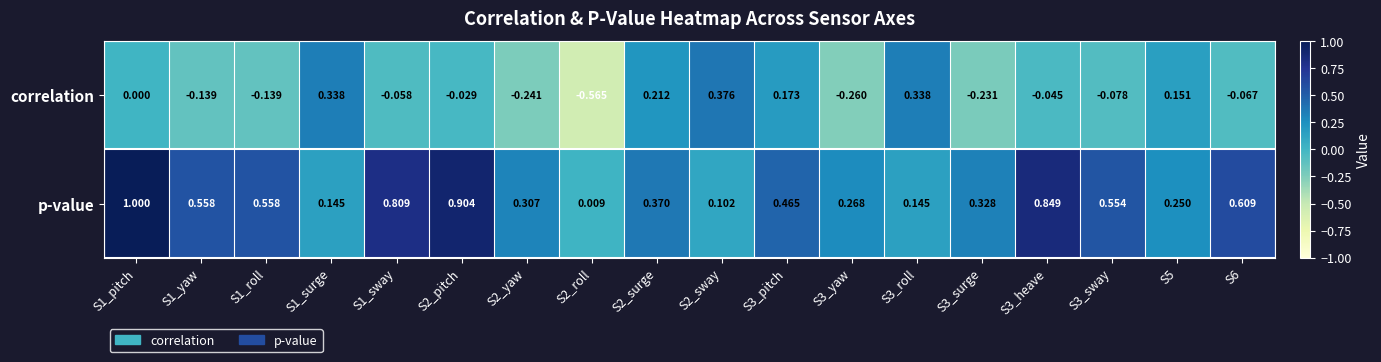

At which category is the sum across all series the highest?

S1_pitch